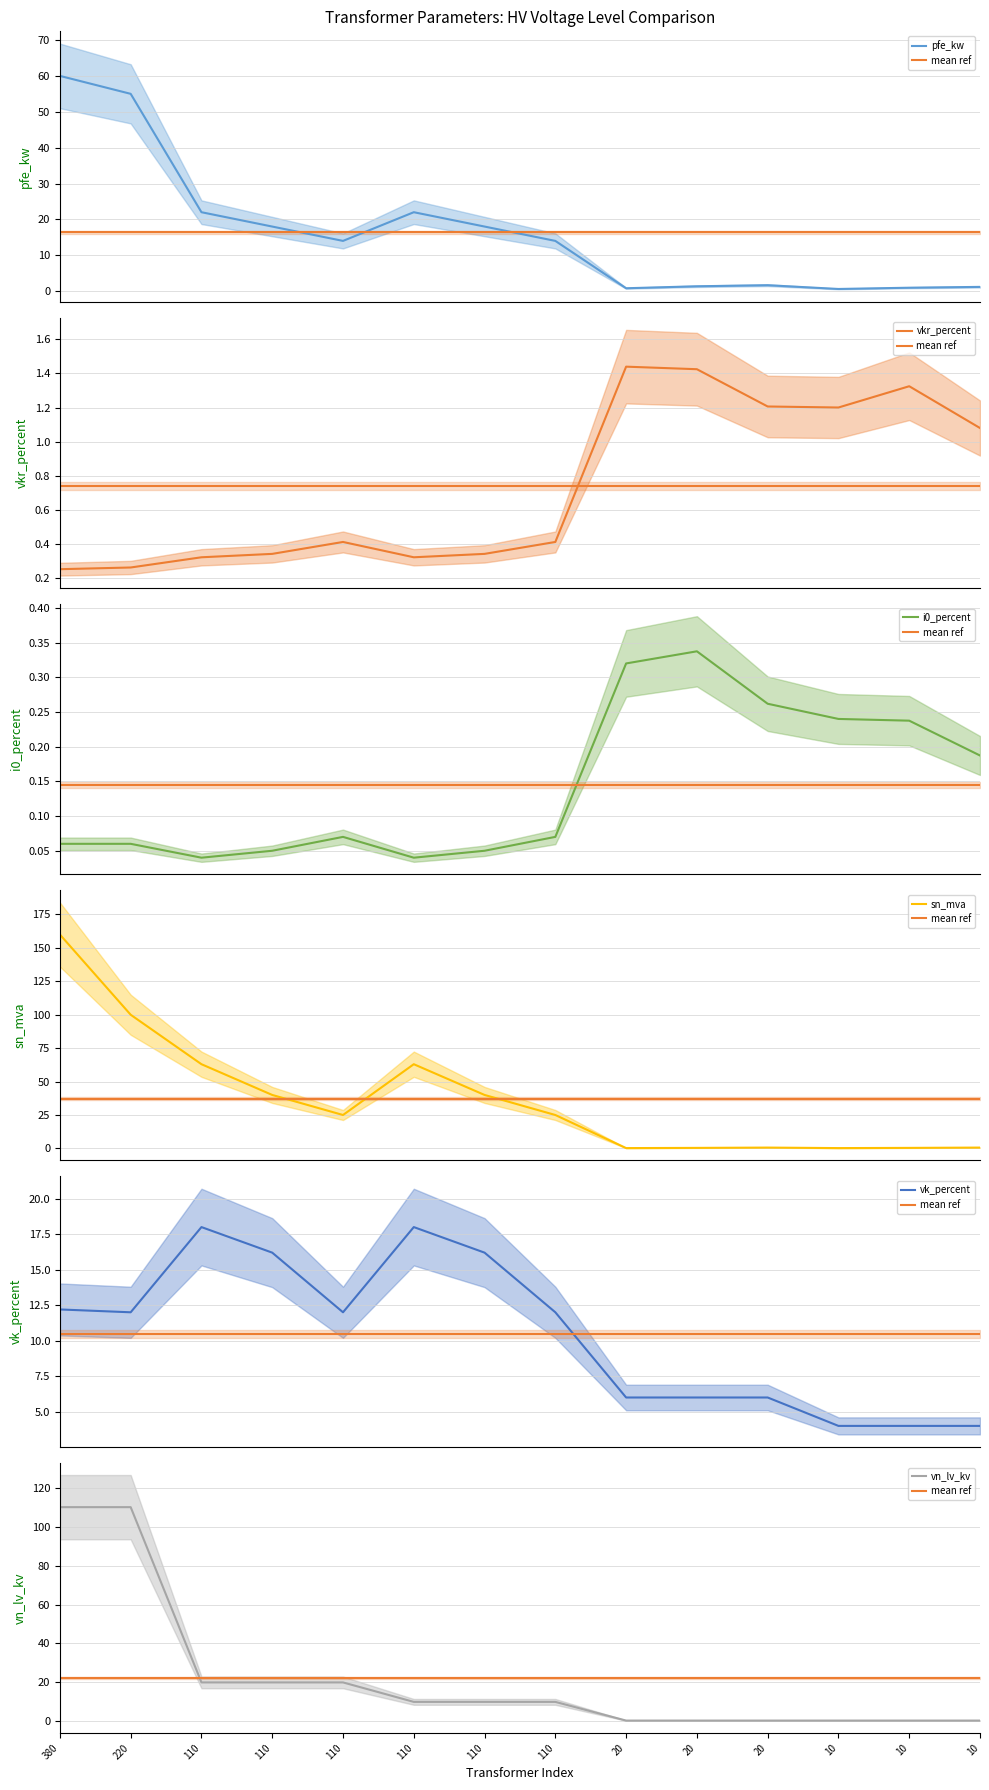

What is the sum of all vn_lv_kv values?

312.4